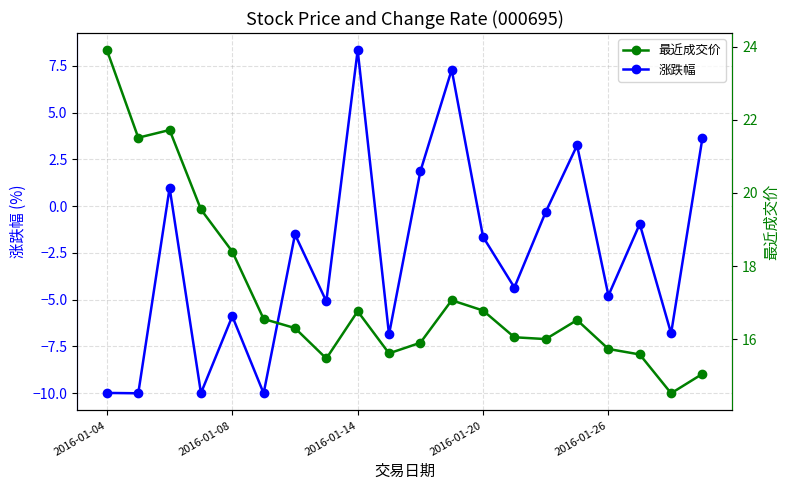

Rank the series by their average value, from highest to lowest.

最近成交价, 涨跌幅